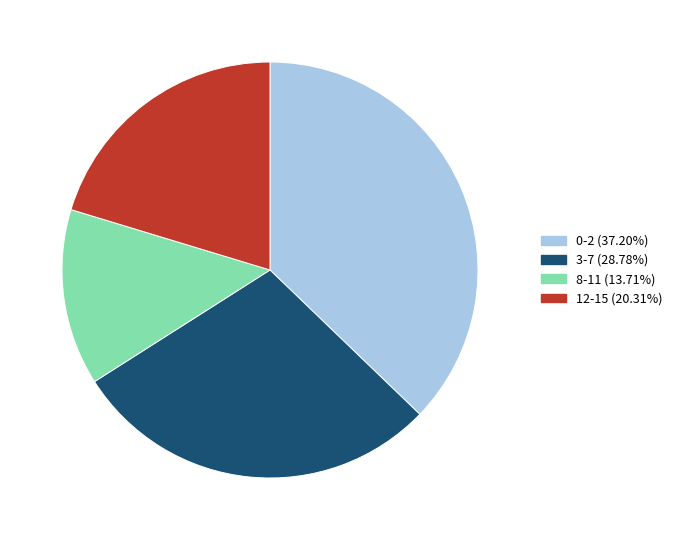

What is the smallest slice in the pie chart?

8-11